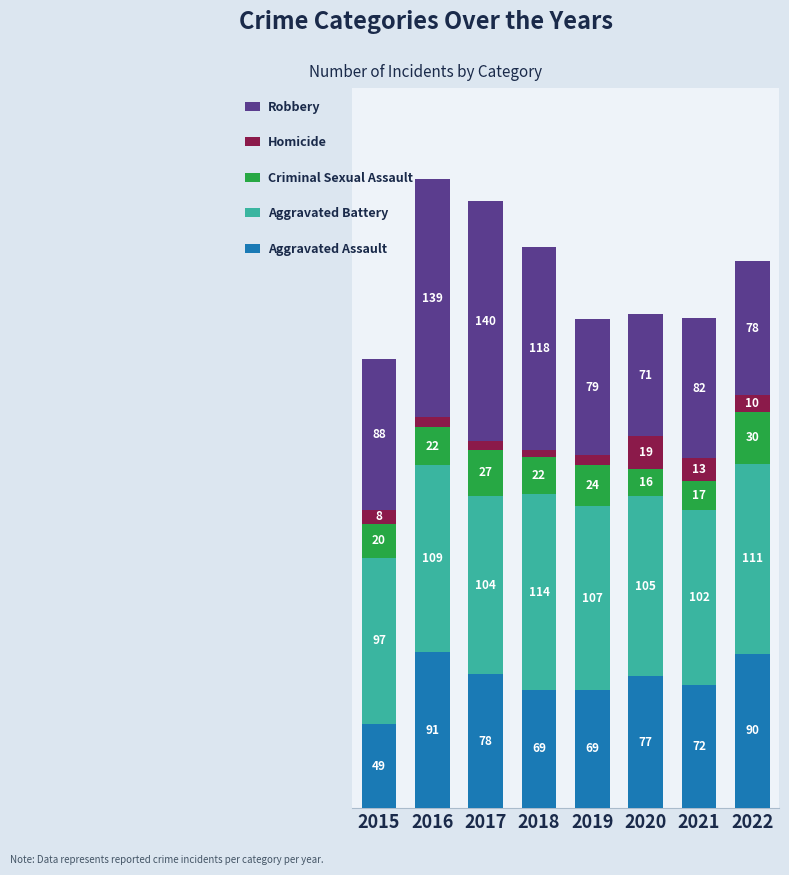

What are all the series names shown in the legend?

Robbery, Homicide, Criminal Sexual Assault, Aggravated Battery, Aggravated Assault